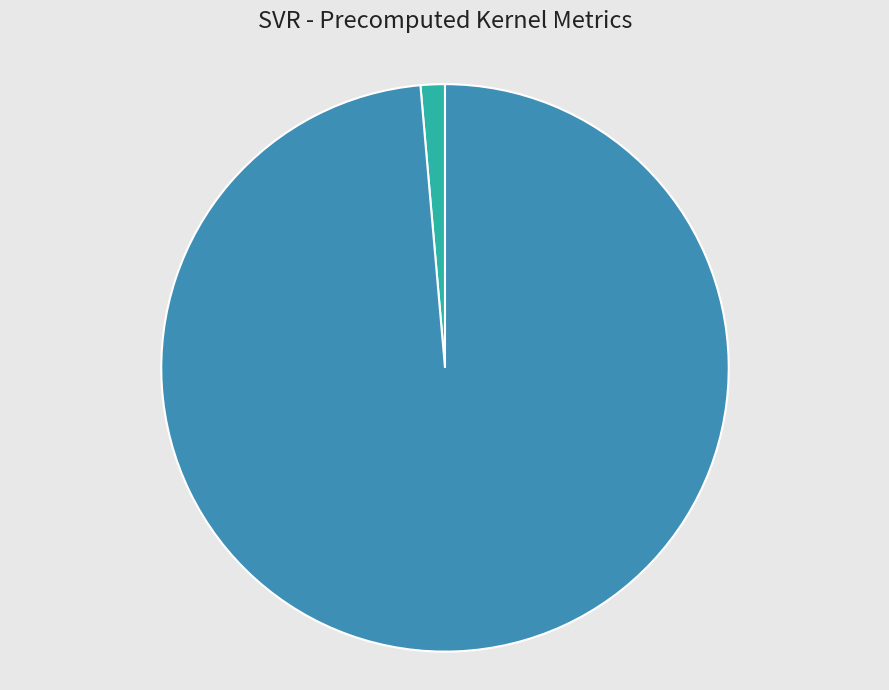

What is the largest slice in the pie chart?

mean_test_RMSE